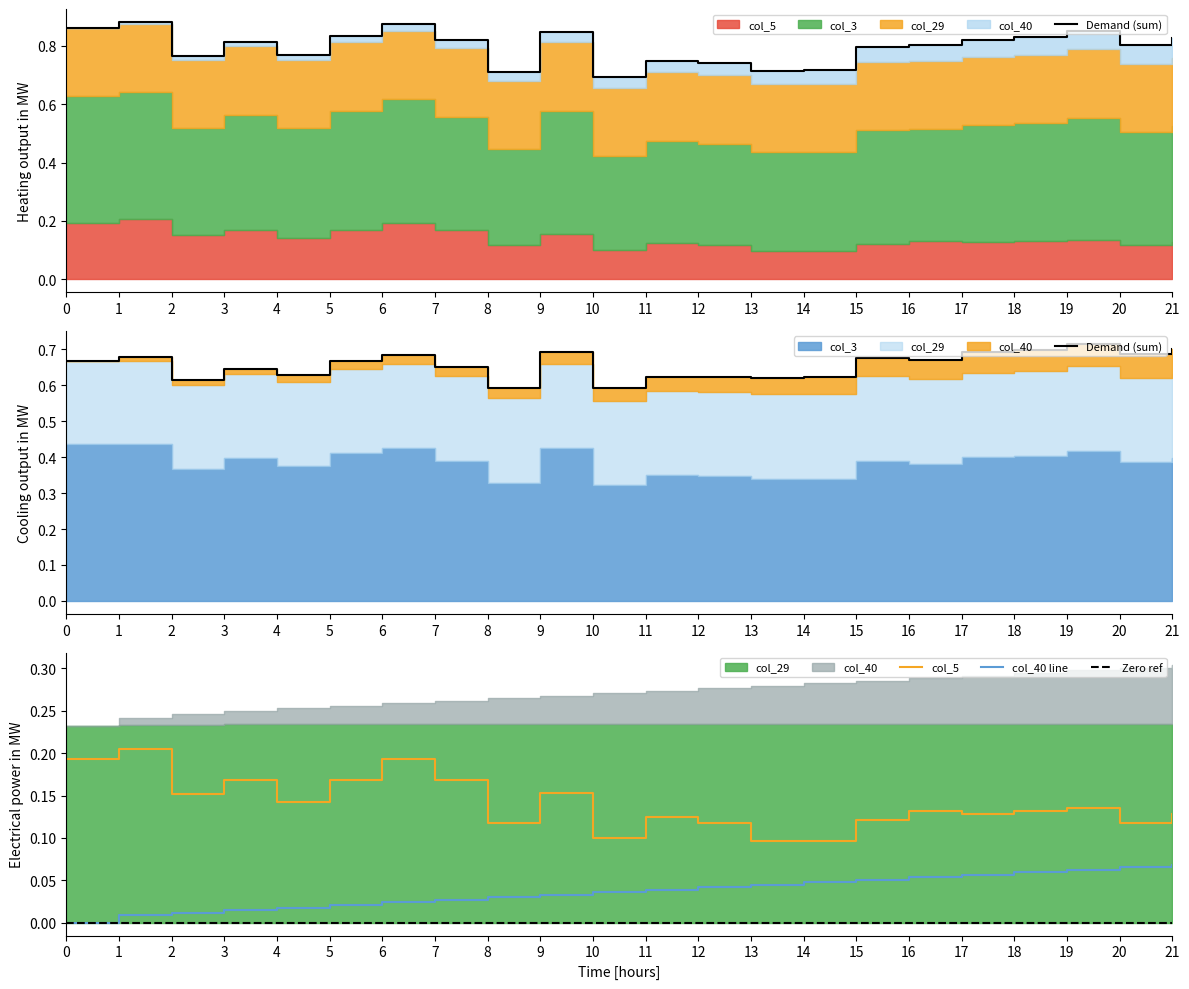

True or false: col_5 has more than 1 interior local peaks.

True